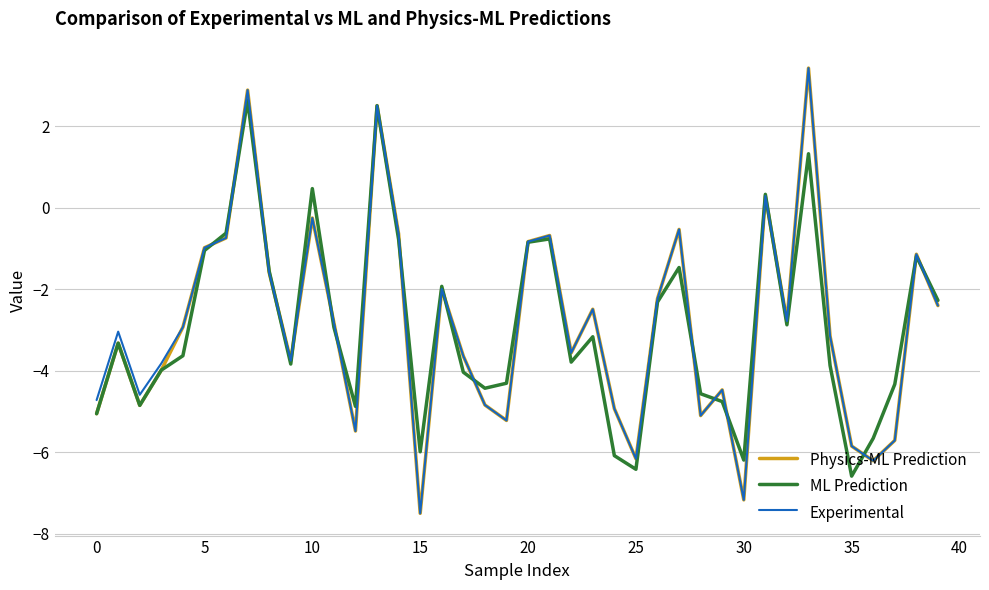

What is the highest value of the Physics-ML Prediction series?

3.4